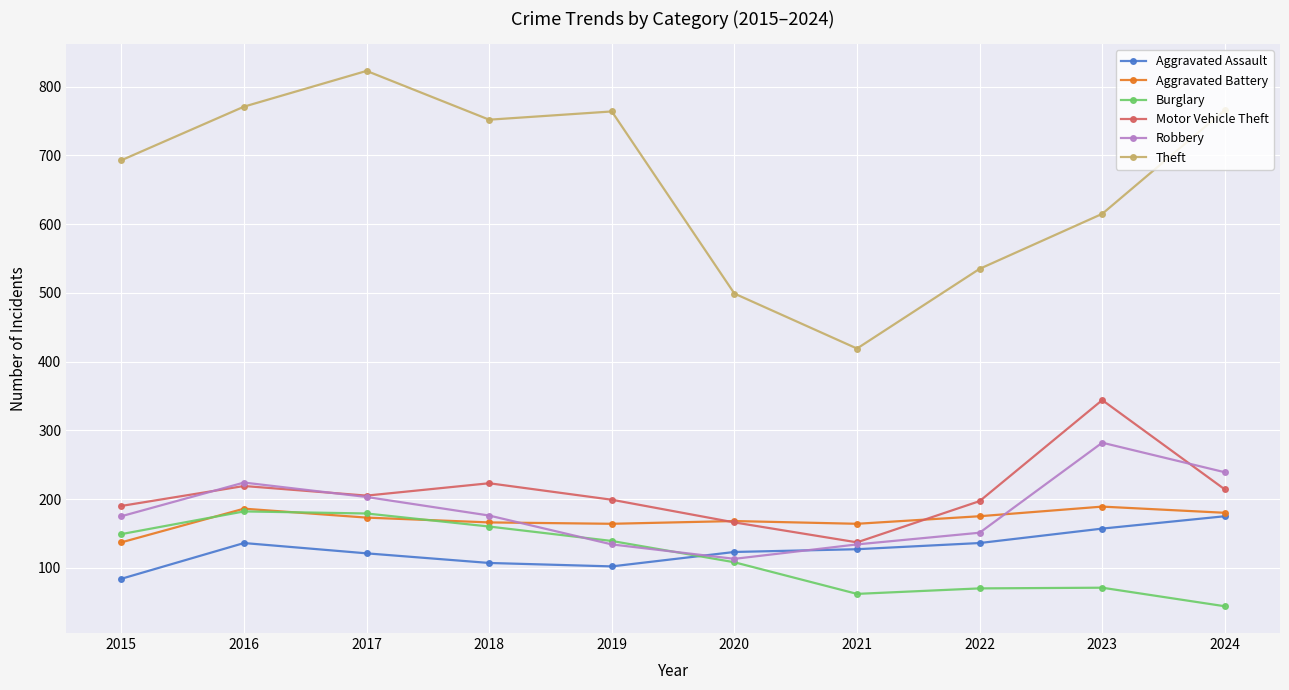

What is the difference between the second highest and second lowest values in the Aggravated Assault series?

55